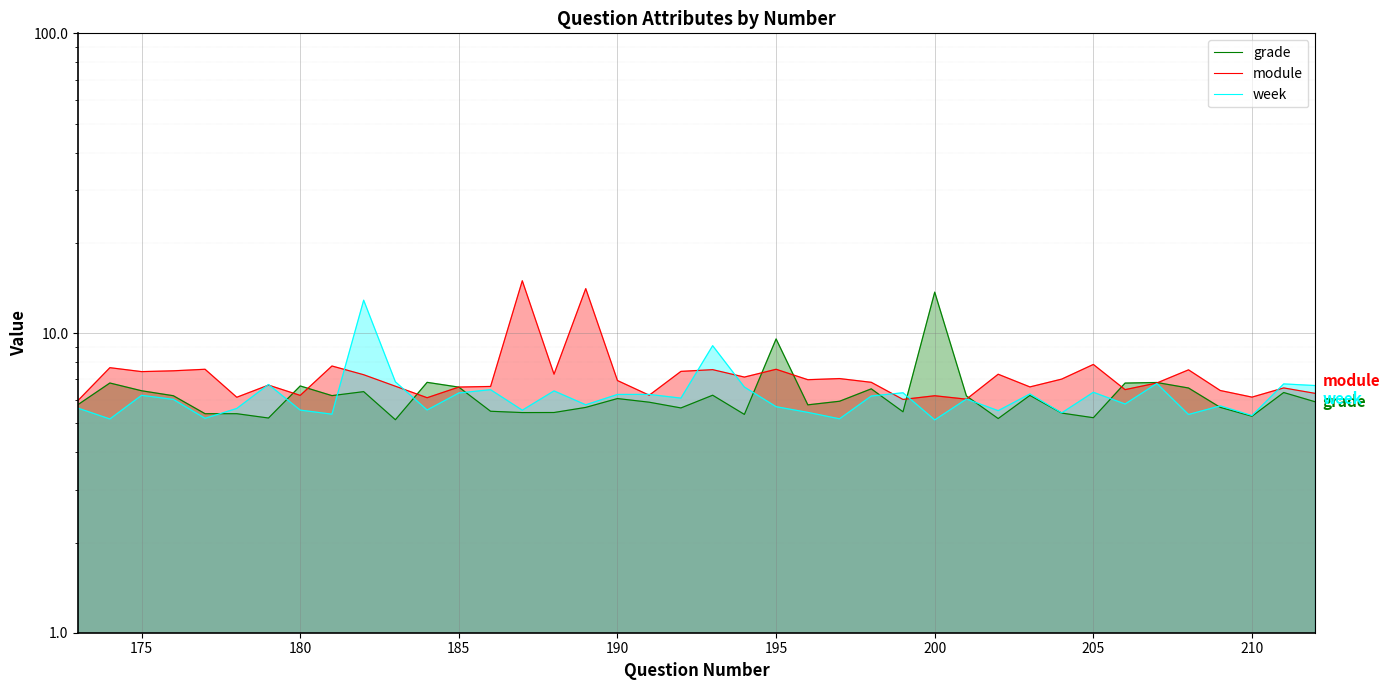

True or false: grade has a value of 8.2 at 190.

False